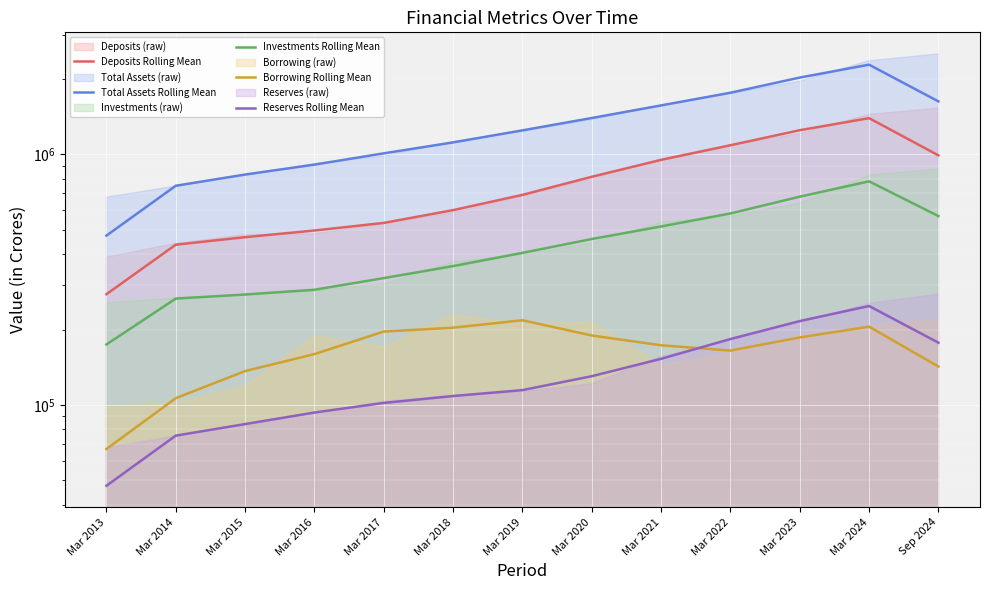

True or false: Total Assets Rolling Mean and Borrowing Rolling Mean cross at least once.

False